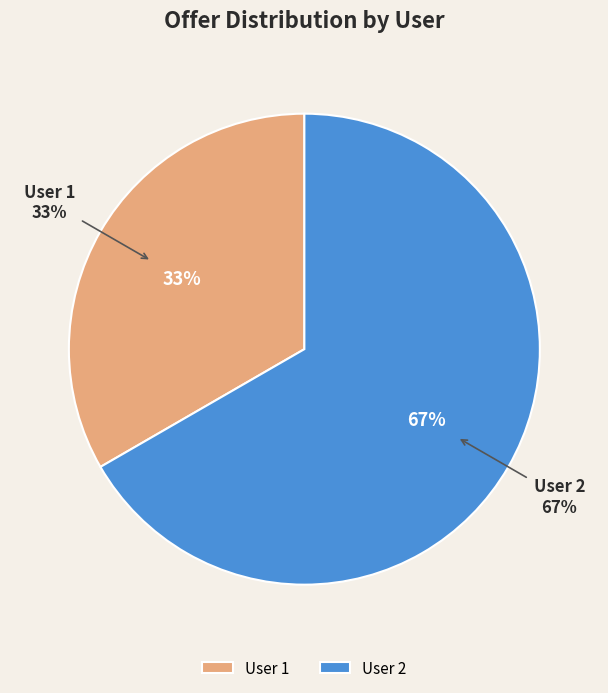

Which category has the smallest portion of the pie?

1